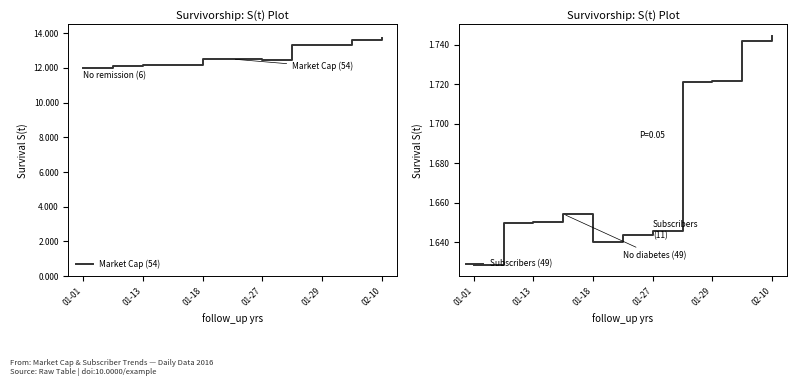

The Subscribers (49) series shows 2.9 at 01-01. True or false?

False